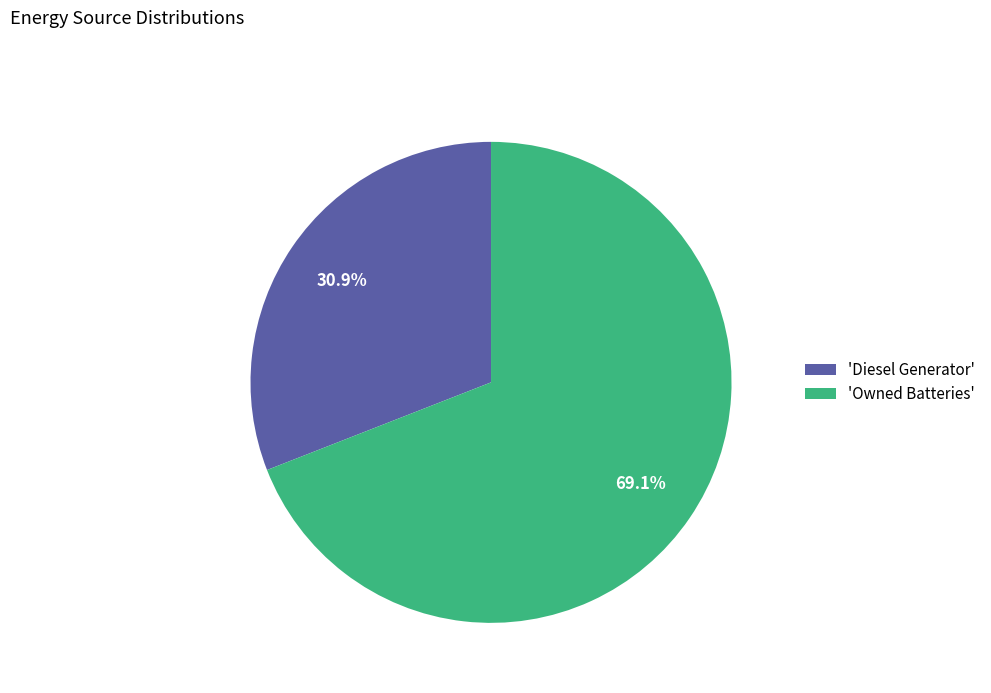

Count the number of slices in the pie.

2